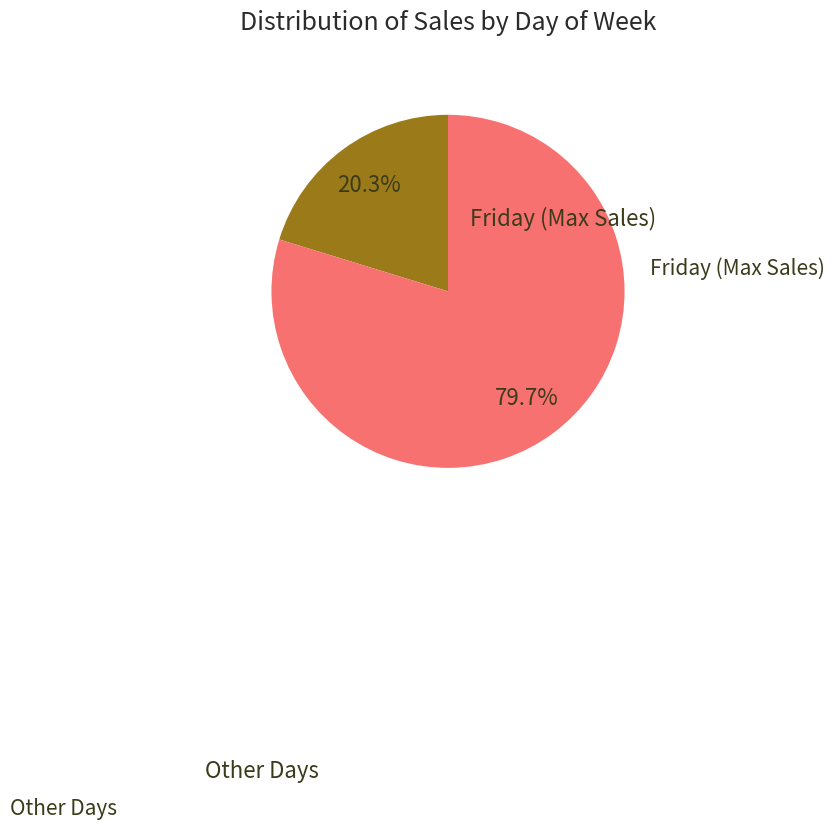

Is there any slice that represents more than half of the pie?

Yes